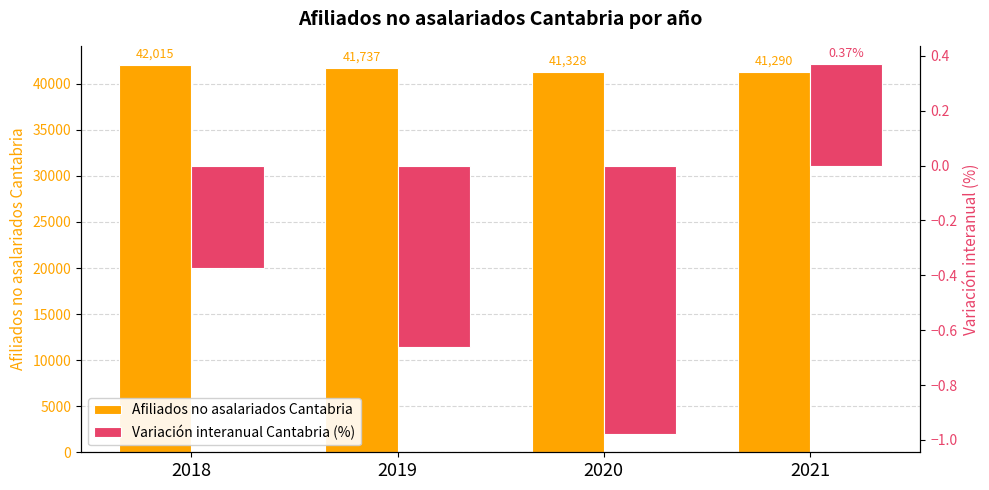

At which label is Variación interanual Cantabria (%) closest to 0?

2021